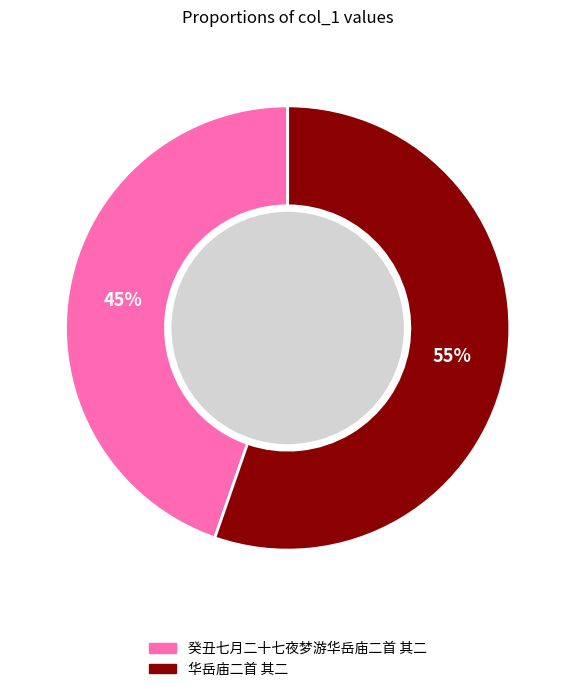

Is 癸丑七月二十七夜梦游华岳庙二首 其二 the majority of the pie?

No